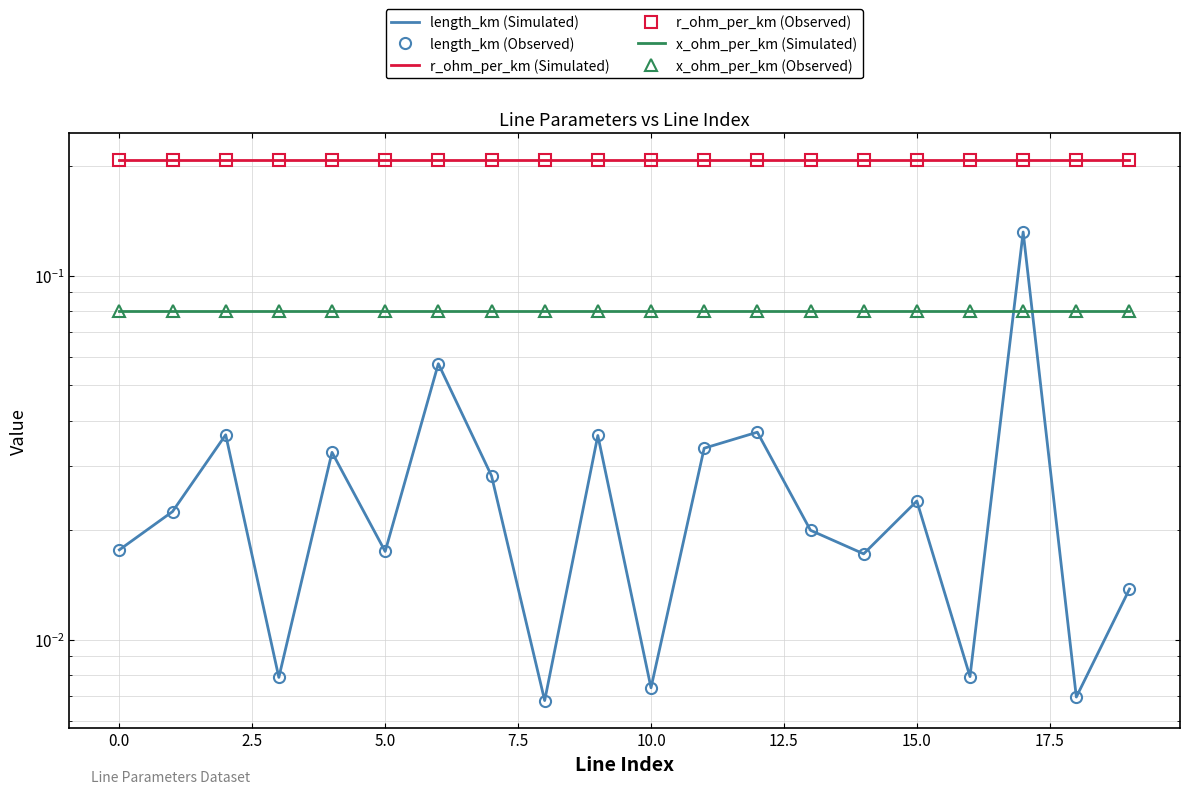

Is this an area chart (filled region under the line)?

No